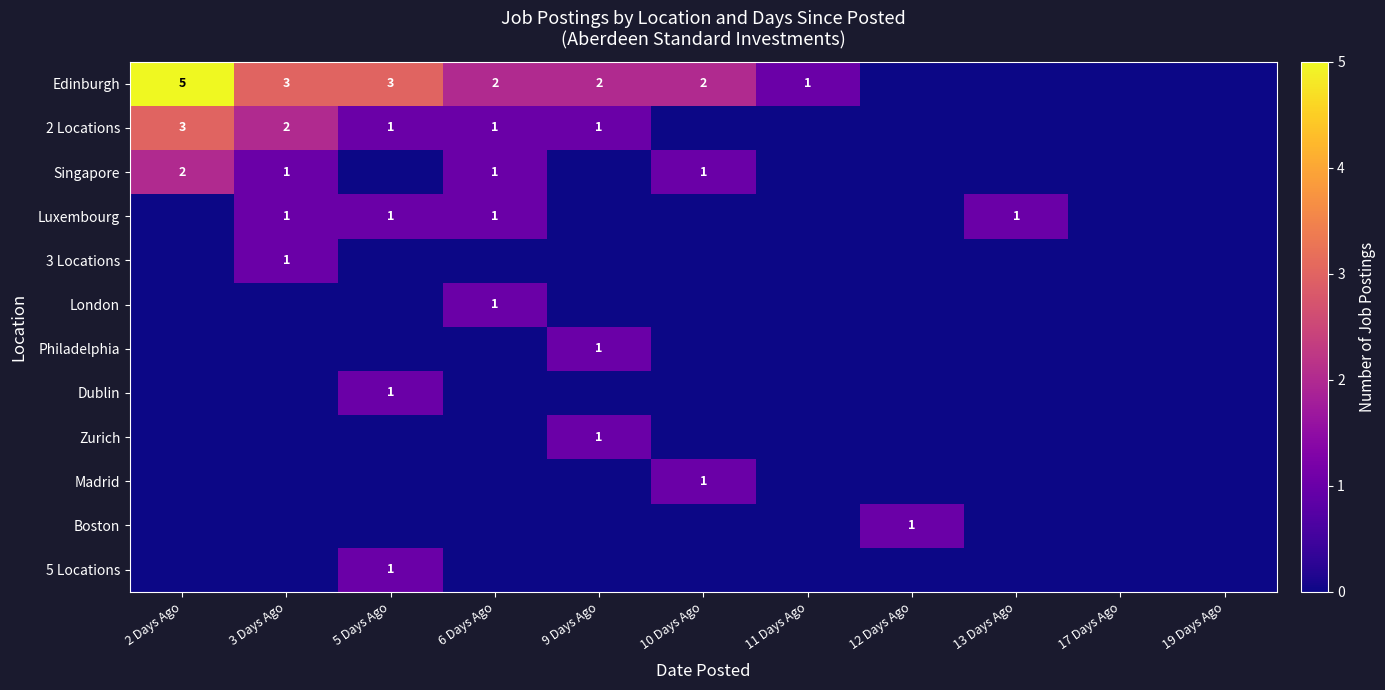

The value of Luxembourg at 3 Days Ago is 2. True or false?

False